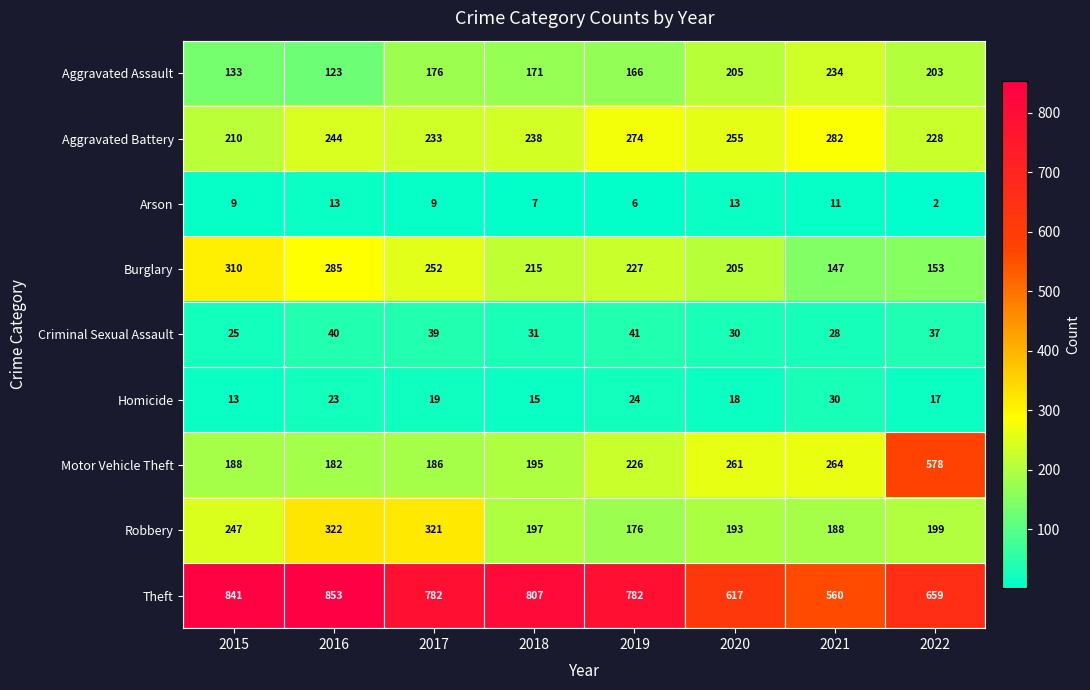

The value of Homicide at 2021 is 17. True or false?

False